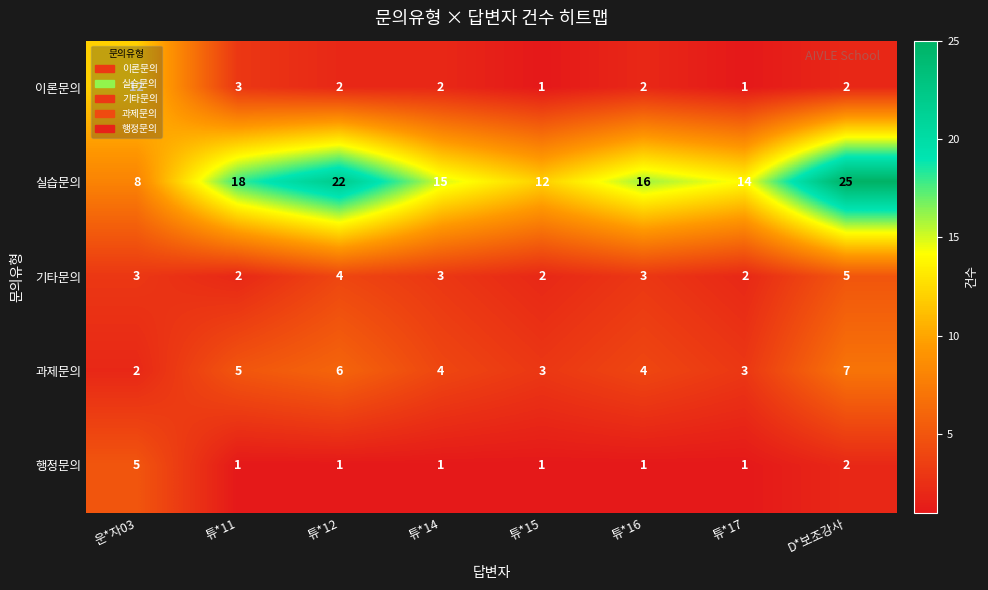

Where does the 실습문의 series first go above 16?

튜*11